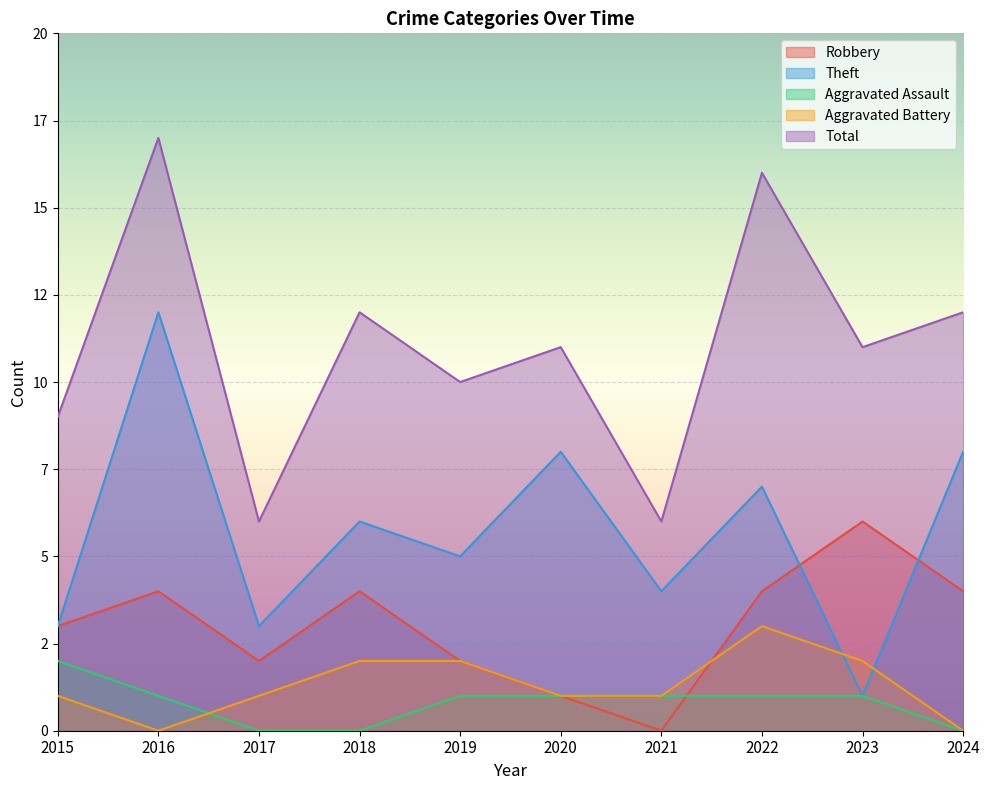

How many values in Robbery are above zero?

9